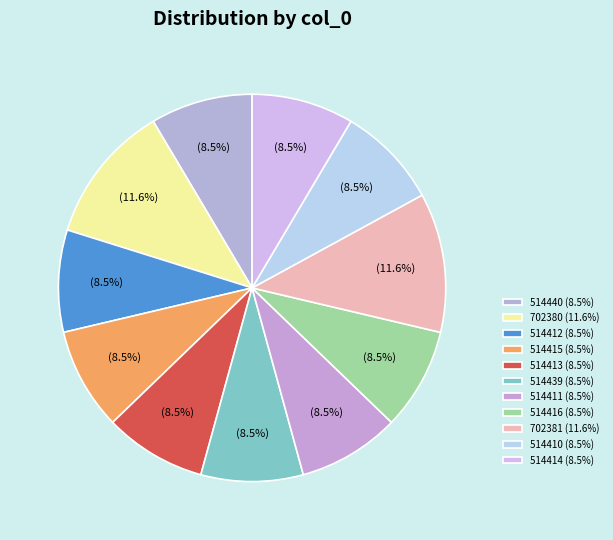

To the nearest percent, what portion does 514440 represent?

9%